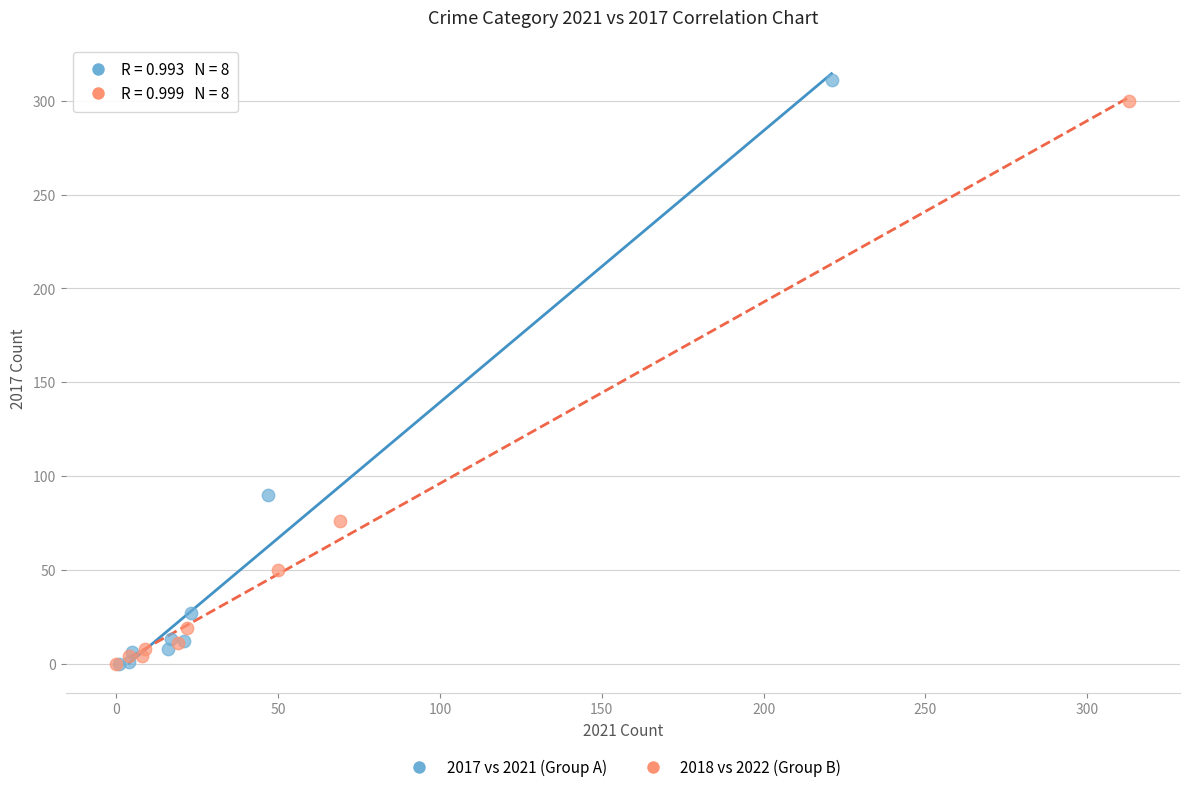

Which series reaches the maximum Y coordinate?

2017 vs 2021 (Group A)